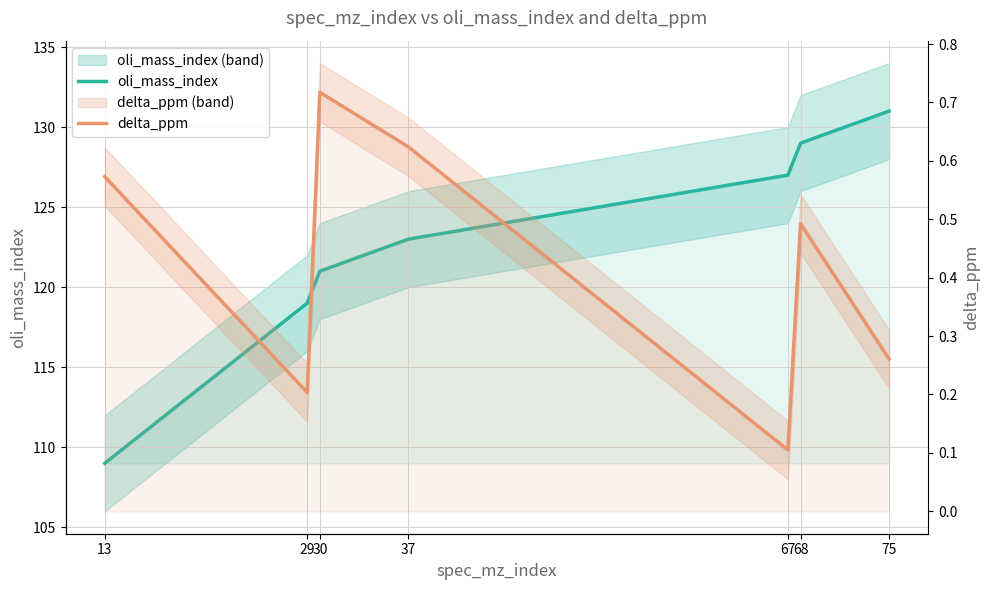

True or false: oli_mass_index and delta_ppm cross at least once.

False